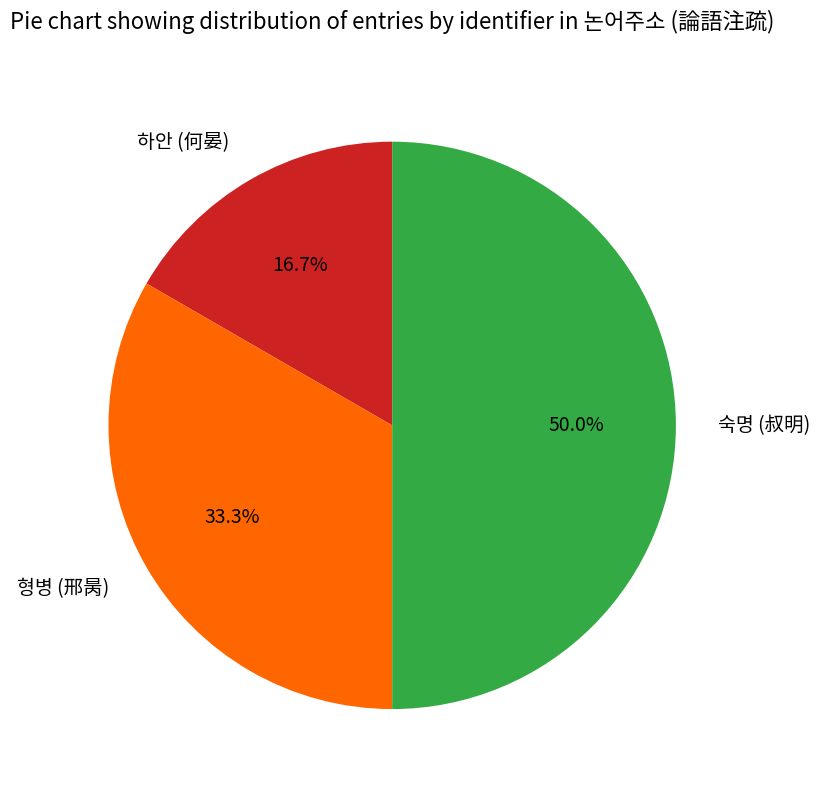

True or false: 숙명 (叔明) accounts for 36% of the total.

False